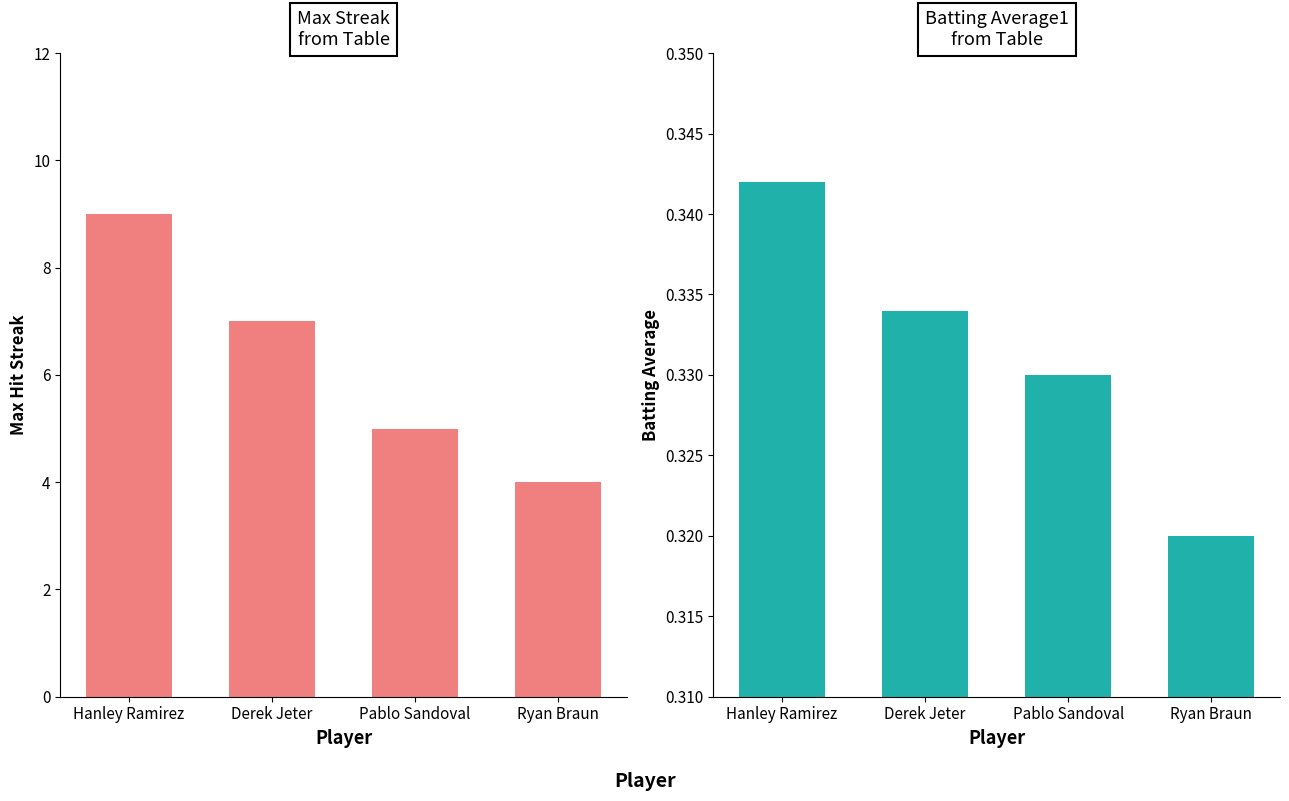

Reading right to left, what are all the values shown in this chart?

Max Streak: 4.0	5.0	7.0	9.0
Batting Average1: 0.3	0.3	0.3	0.3